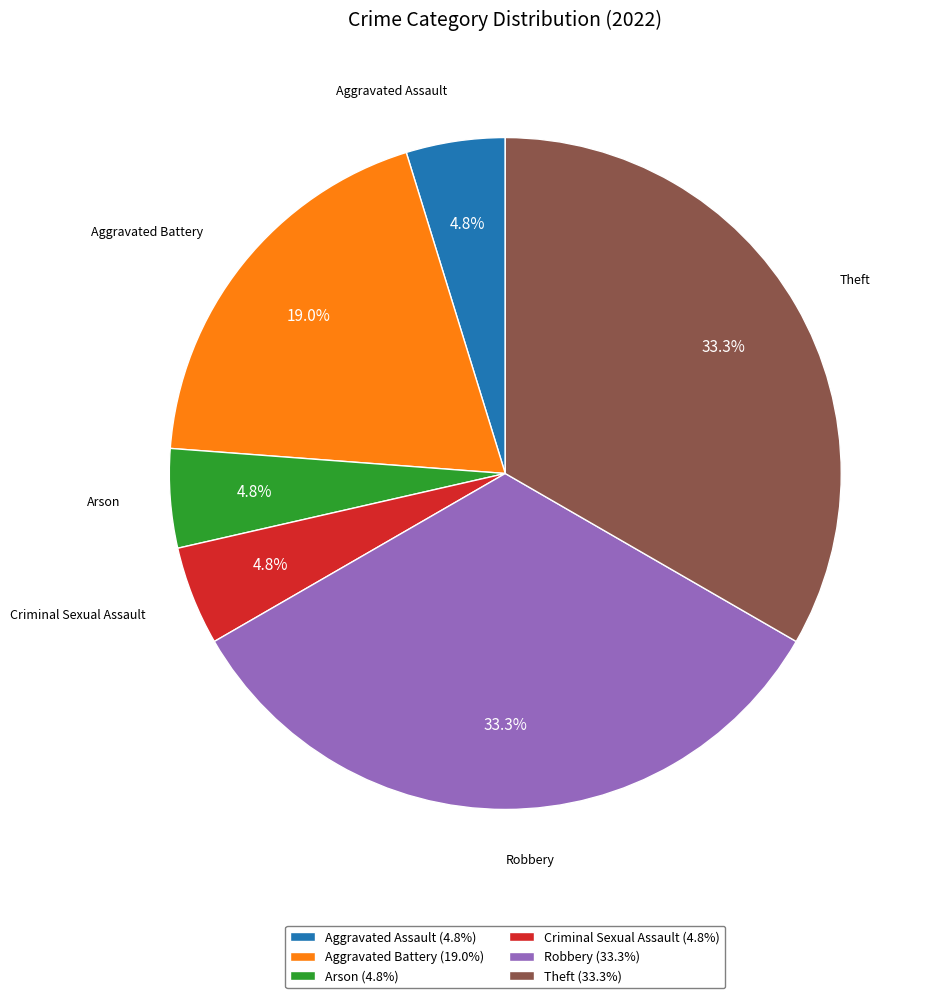

Is Robbery the majority of the pie?

No